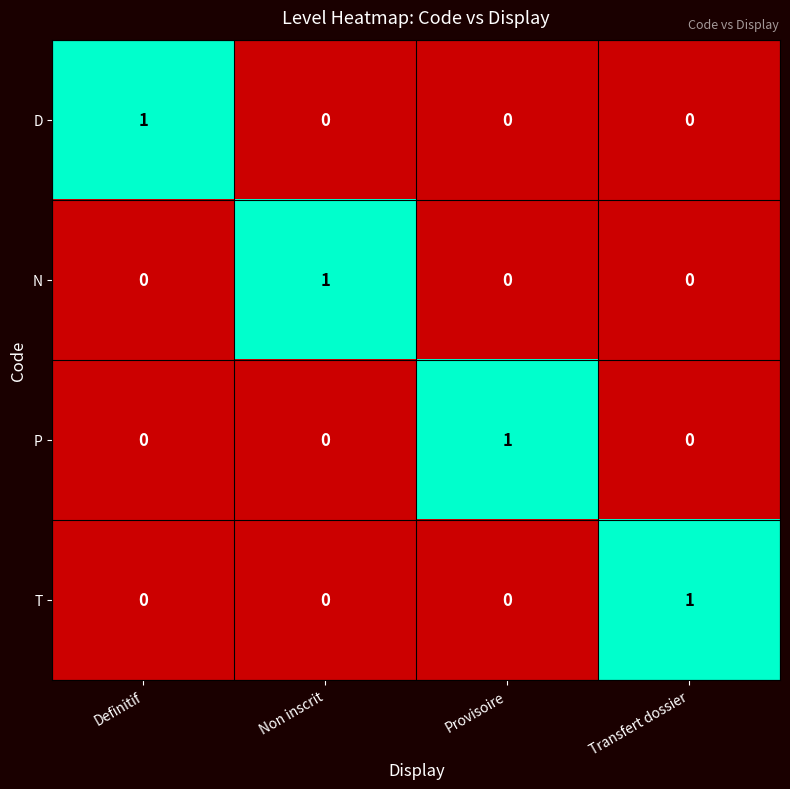

Reading right to left, what are all the values shown in this chart?

D: 0	0	0	1
N: 0	0	1	0
P: 0	1	0	0
T: 1	0	0	0